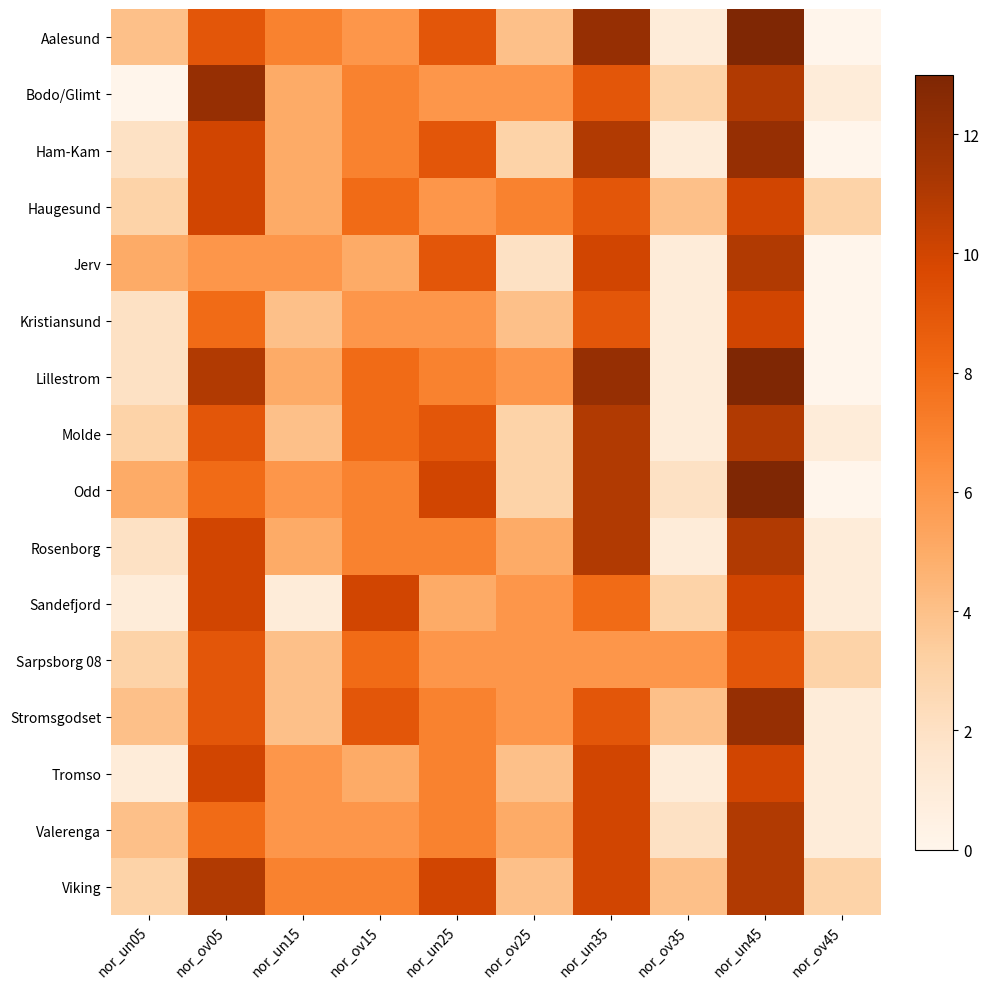

At which category is the sum across all series the highest?

nor_un45